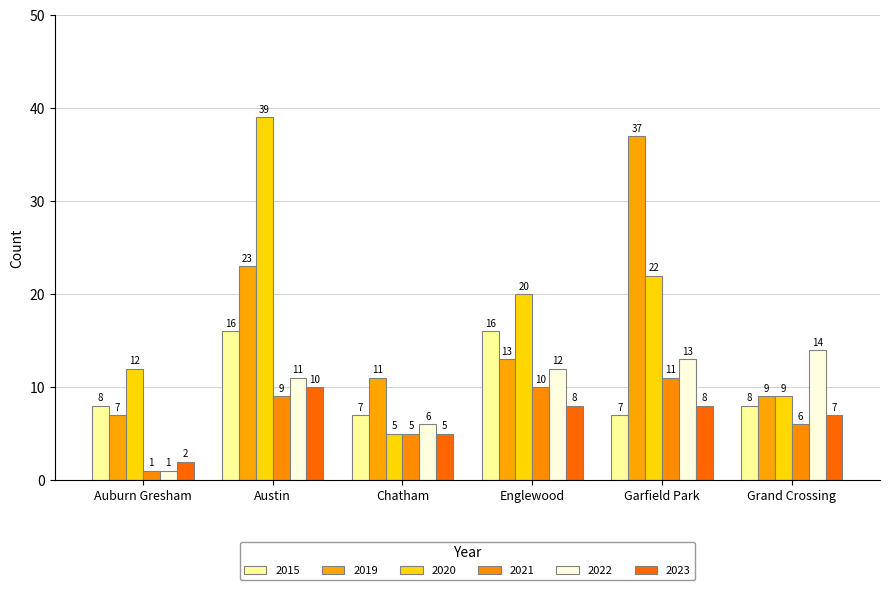

What is the difference between the maximum and minimum values in the 2019 series?

30